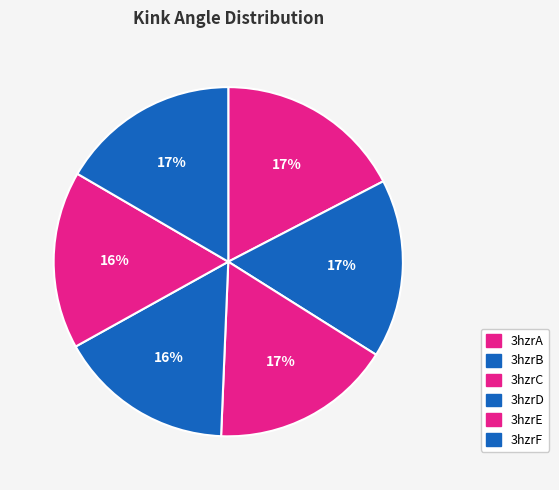

How many segments does this pie chart have?

6